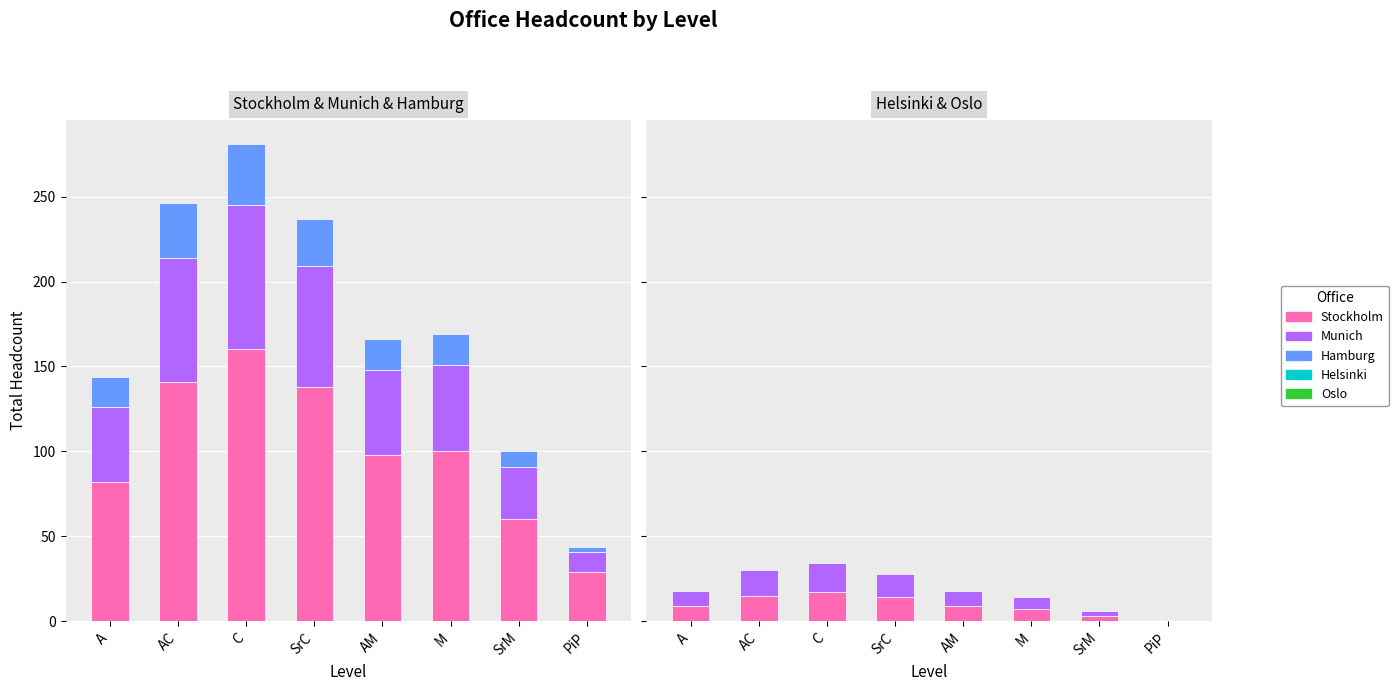

What is the label of the 7th bar from the left?

SrM